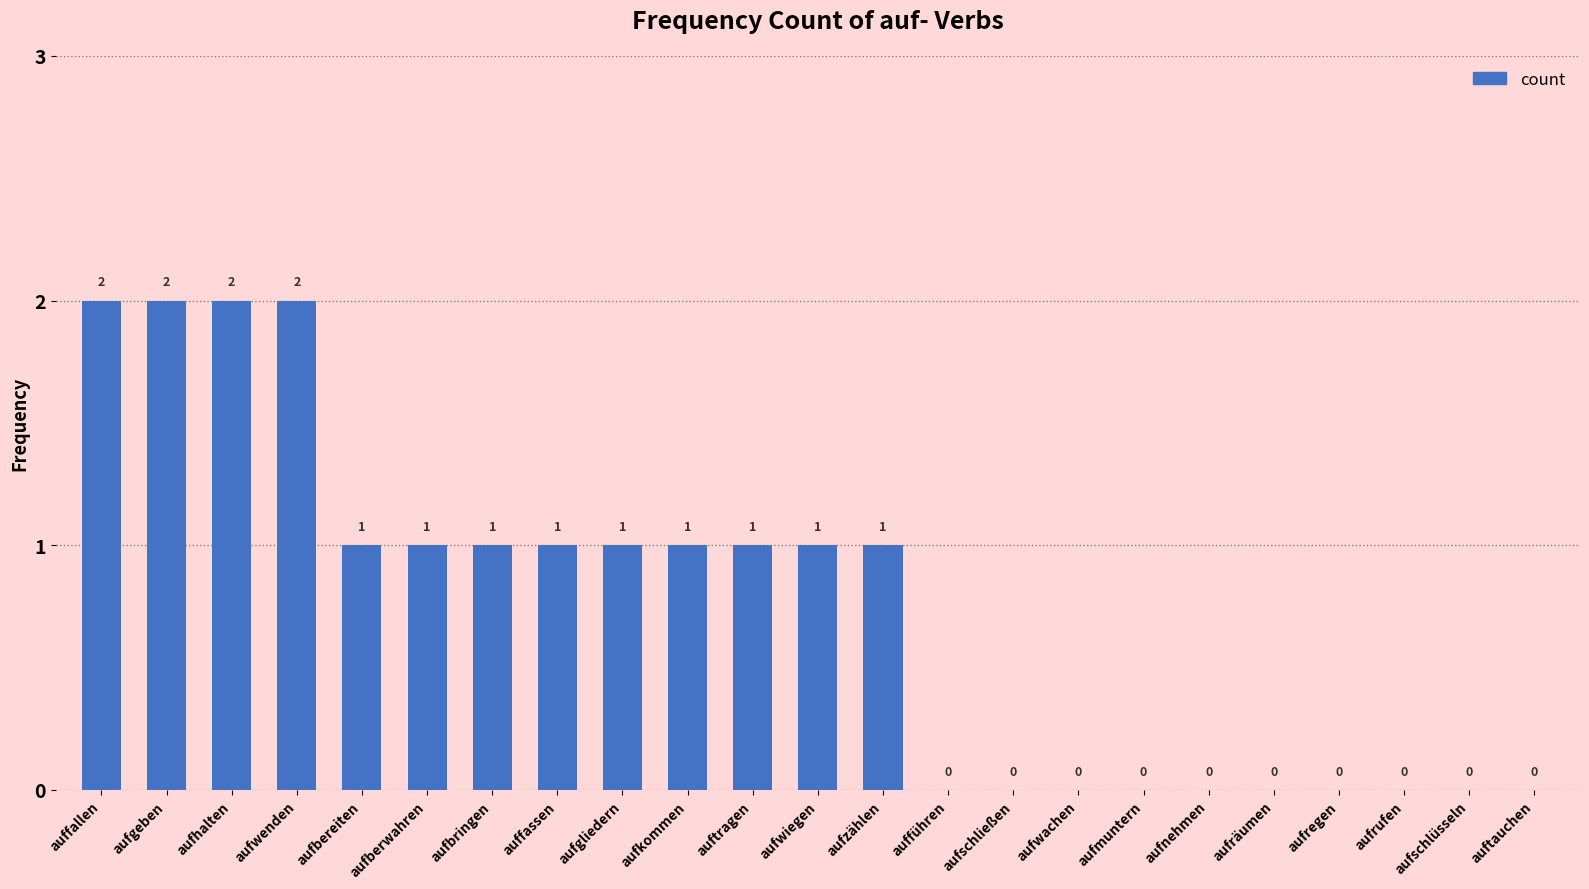

Where does the data first go above 1?

auffallen